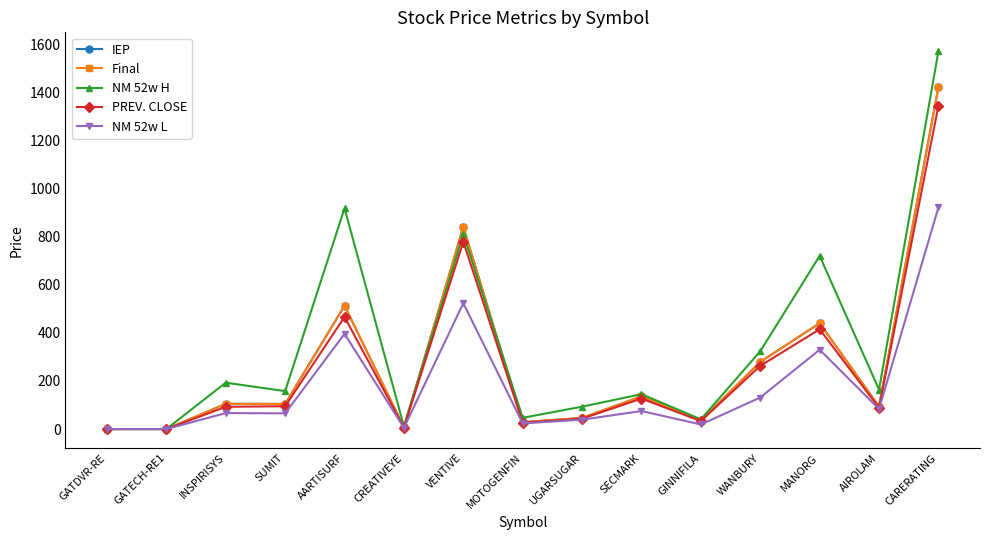

The IEP series shows 7.0 at CREATIVEYE. True or false?

True